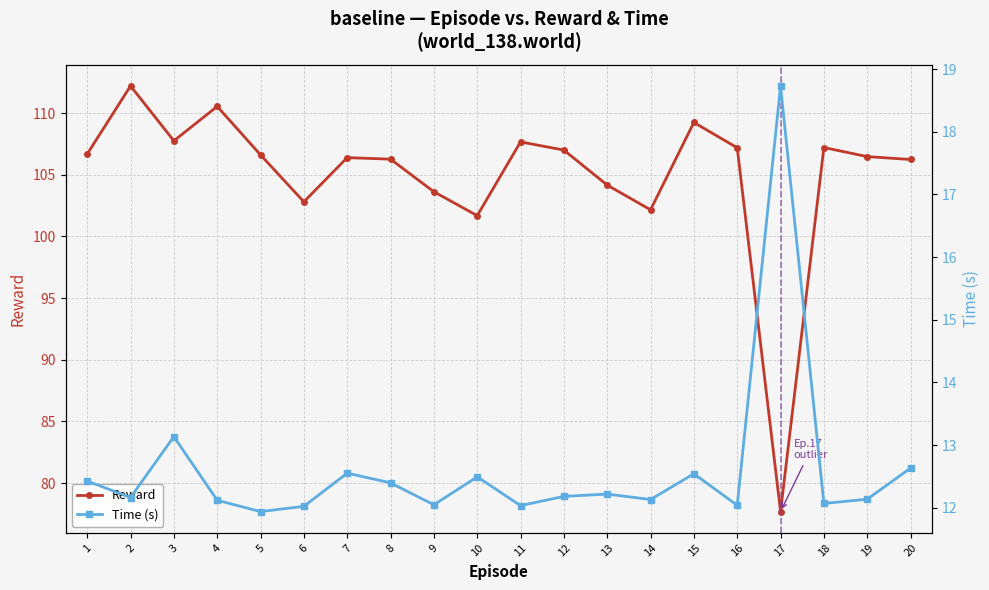

Which series has the largest total across all categories?

Reward